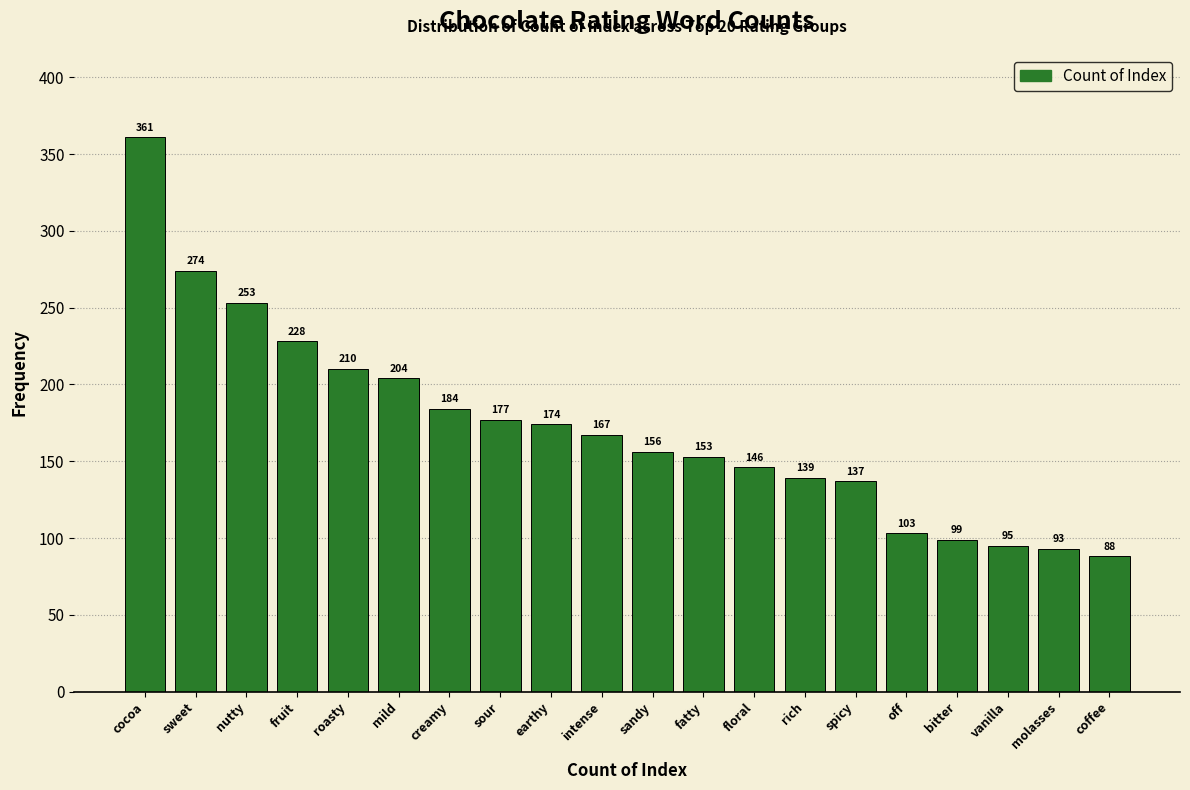

Reading right to left, transcribe all the data shown in this chart.

coffee=88	molasses=93	vanilla=95	bitter=99	off=103	spicy=137	rich=139	floral=146	fatty=153	sandy=156	intense=167	earthy=174	sour=177	creamy=184	mild=204	roasty=210	fruit=228	nutty=253	sweet=274	cocoa=361